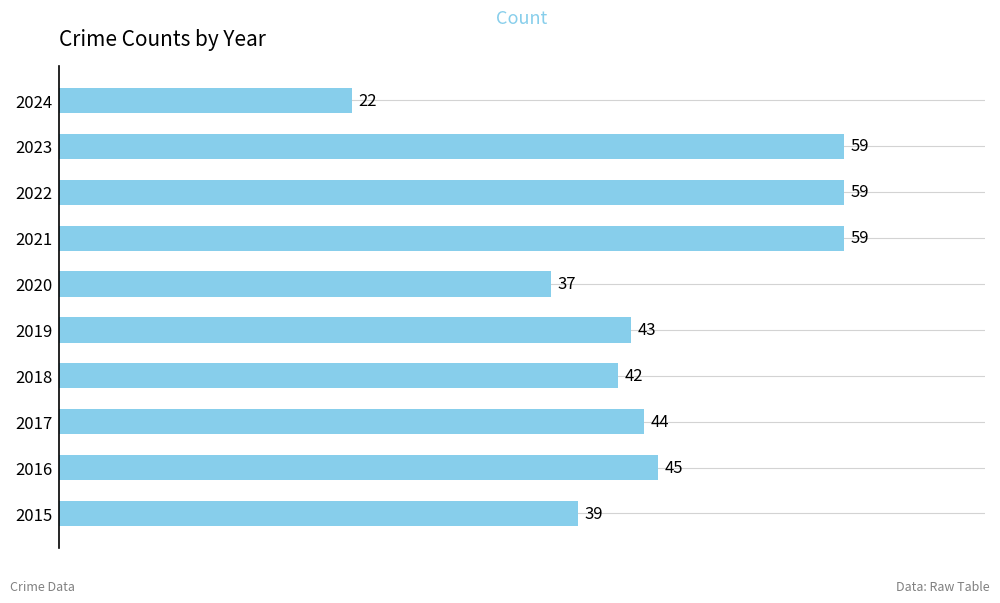

What is the difference between the maximum and minimum values?

37